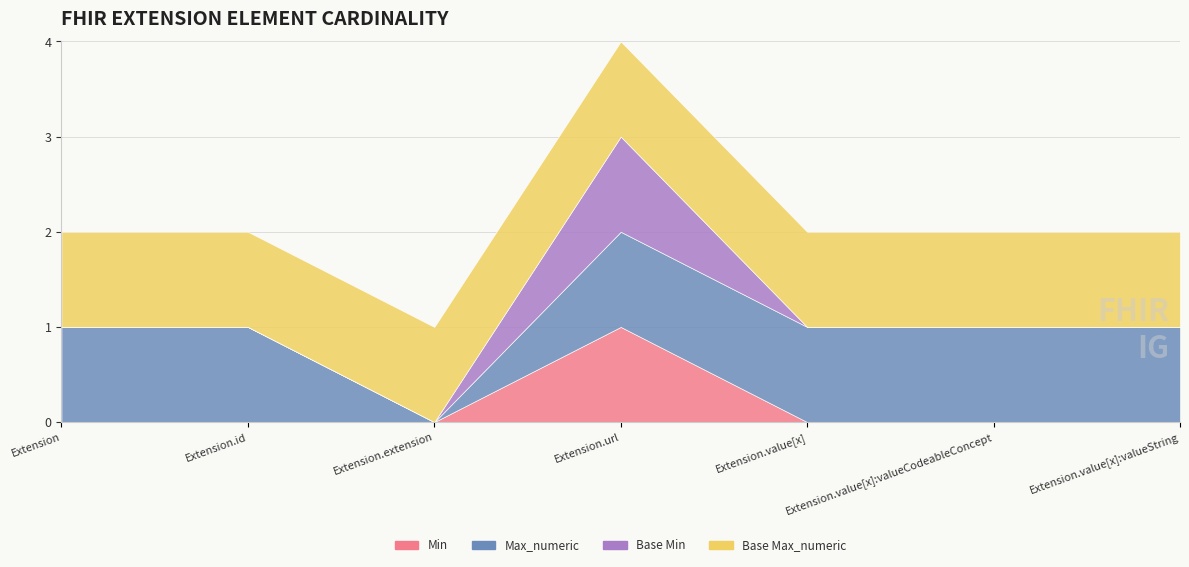

At Extension.value[x], list the series in order from largest to smallest.

Max_numeric, Base Max_numeric, Min, Base Min